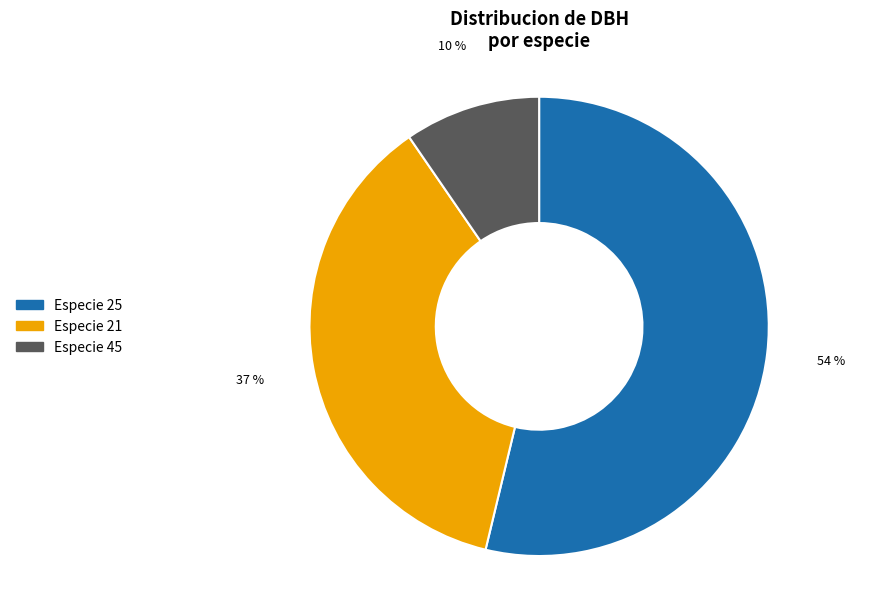

Does any single category account for the majority?

Yes